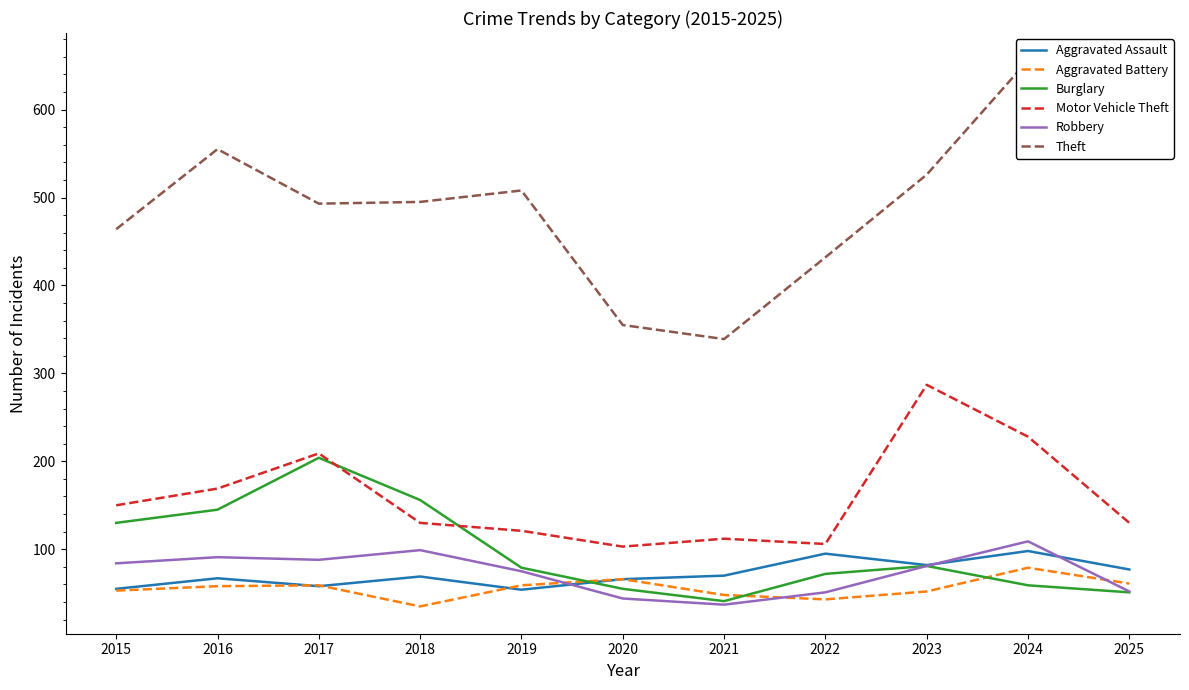

At how many categories does at least one series exceed 257?

11